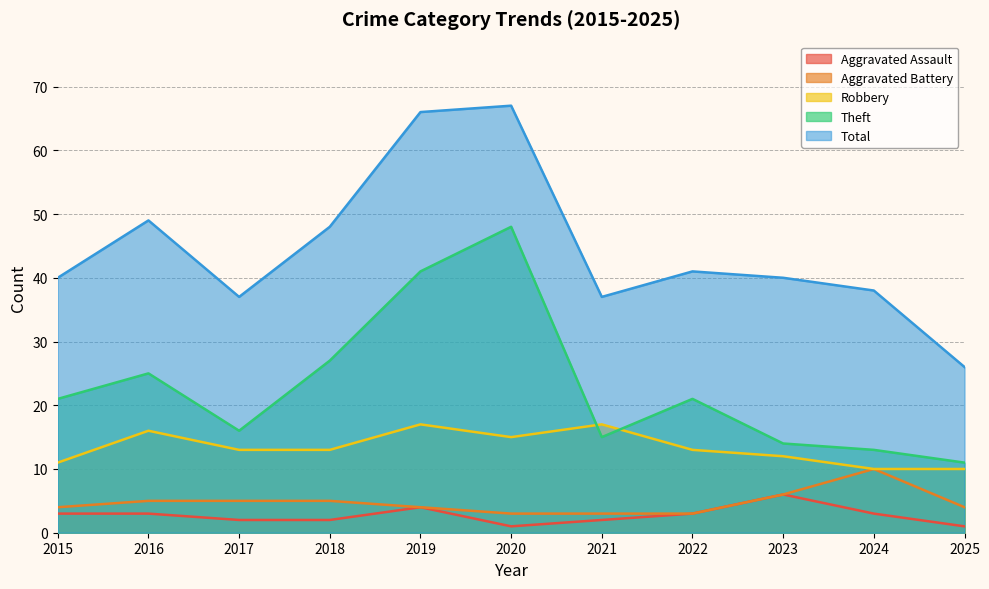

What are all the series names shown in the legend?

Aggravated Assault, Aggravated Battery, Robbery, Theft, Total